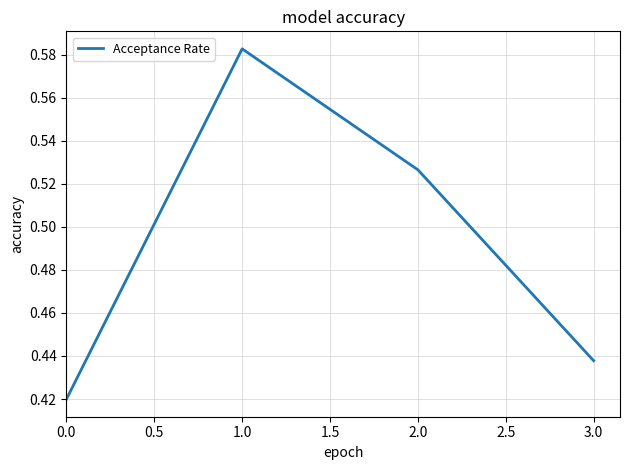

Where is the first local maximum?

1.0